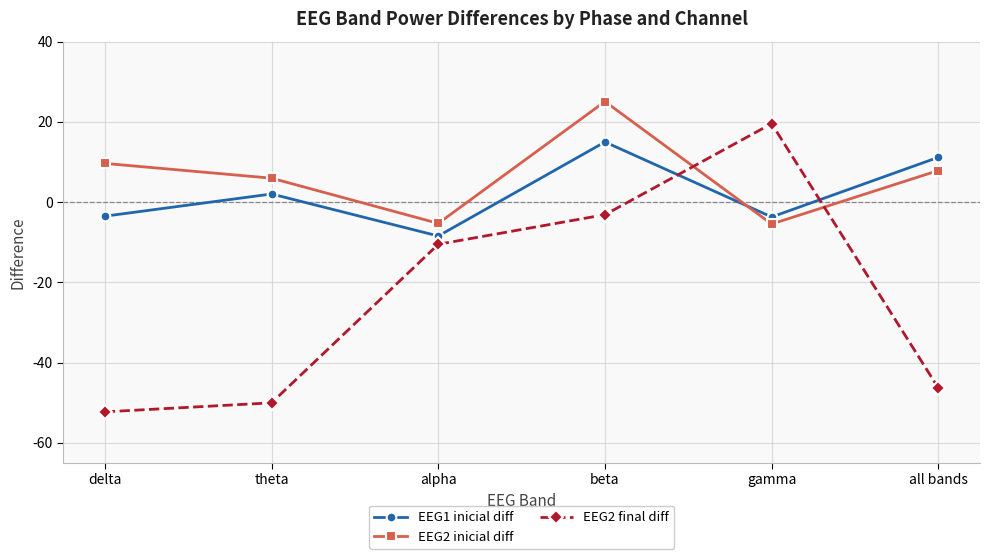

What is the label of the 2nd point from the left?

theta